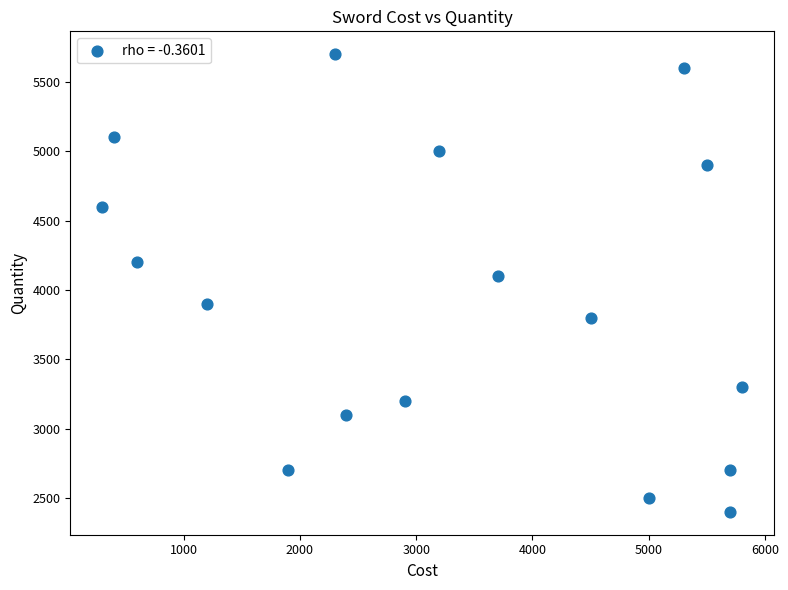

What Y value in the scatter plot is closest to 4050?

4100